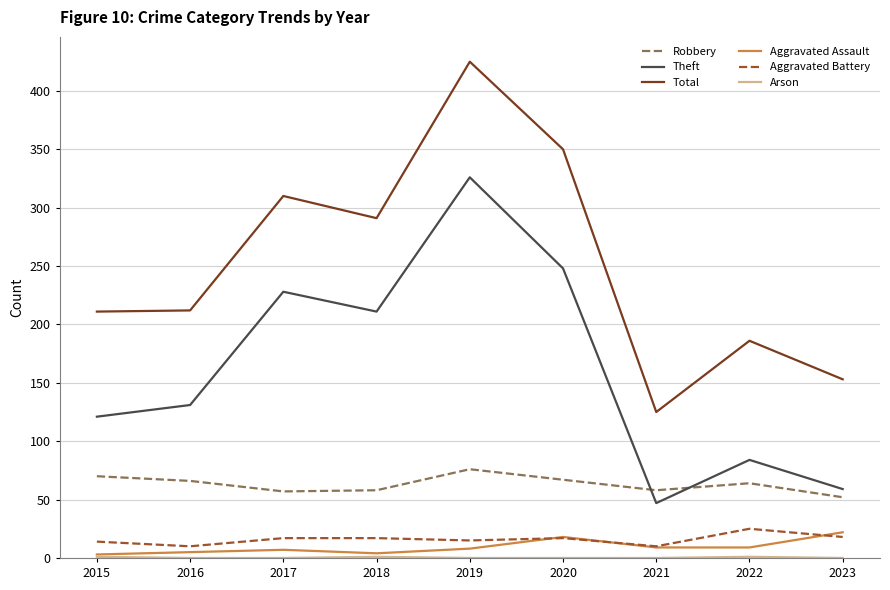

Is the value of Theft at 2016 greater than the value of Aggravated Battery at 2023?

Yes